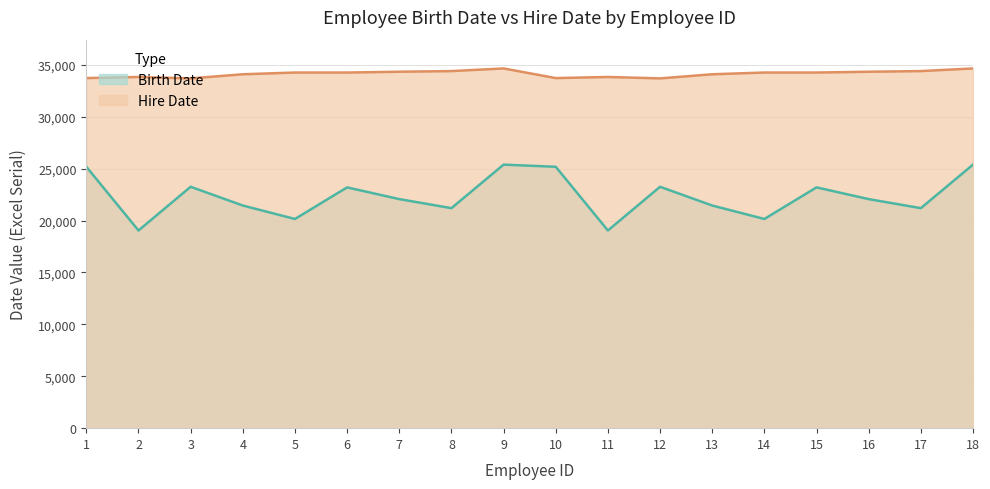

Which category has the lowest value in the Hire Date series?

3